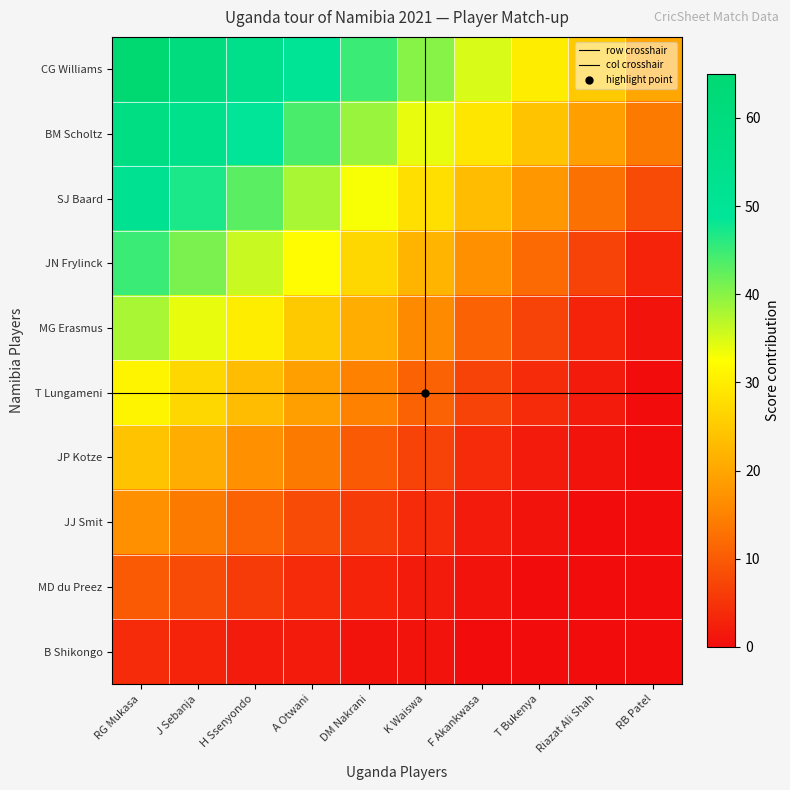

What is the greatest value displayed?

65